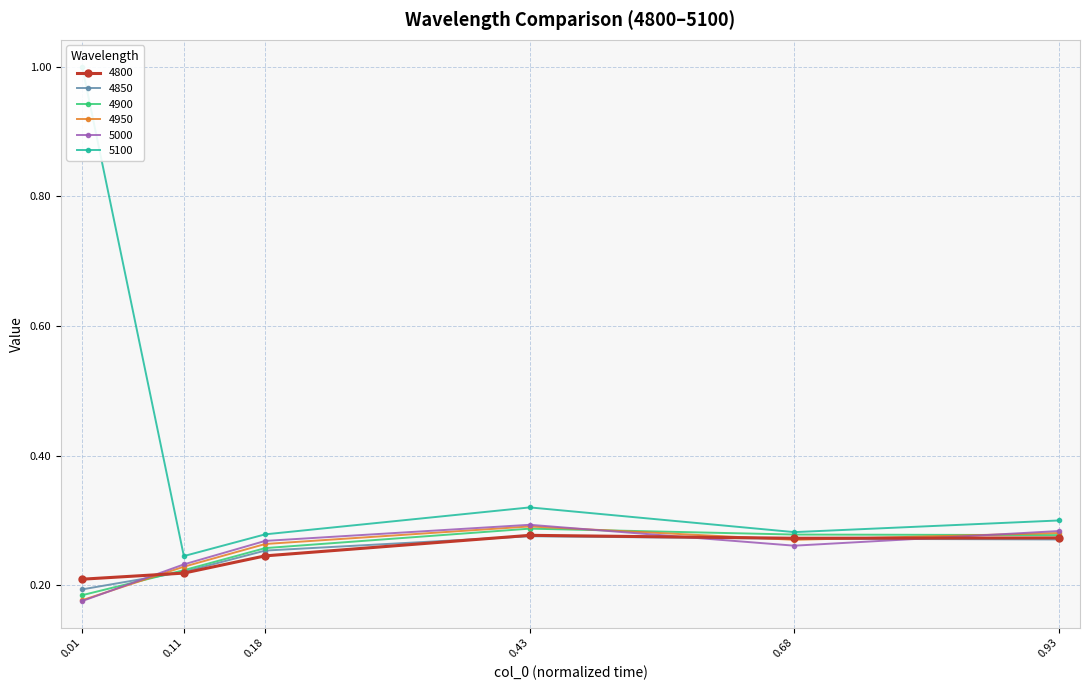

The 5000 series shows 0.1 at 0.43. True or false?

False